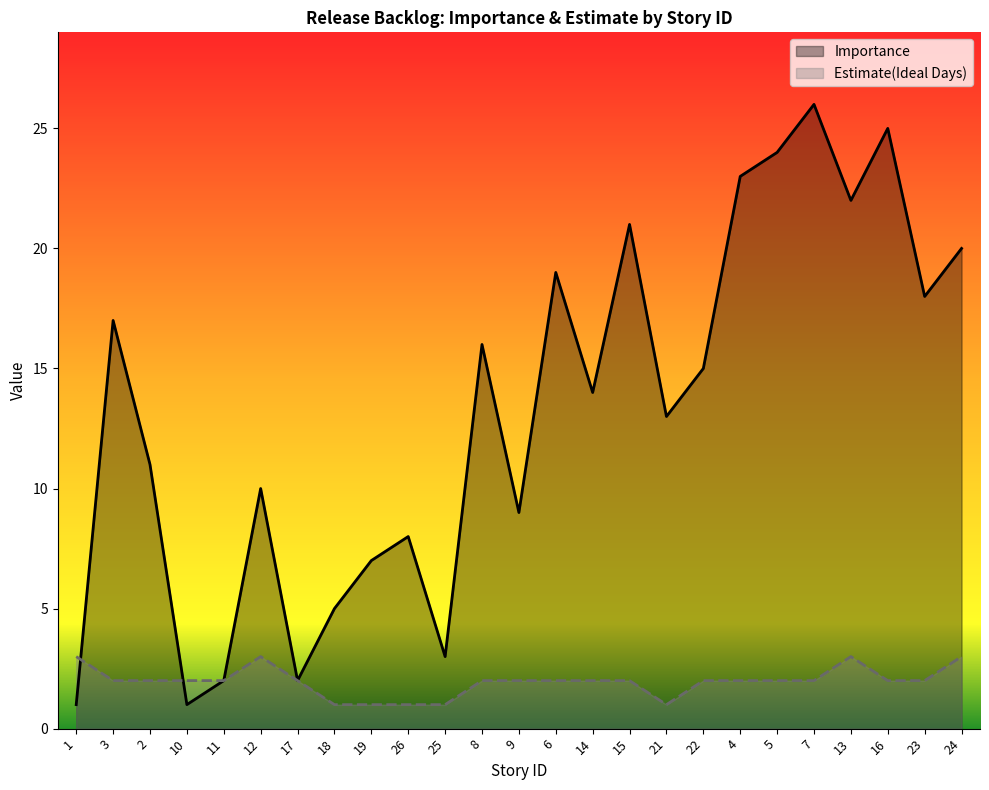

Which label corresponds to the largest value in the chart?

7